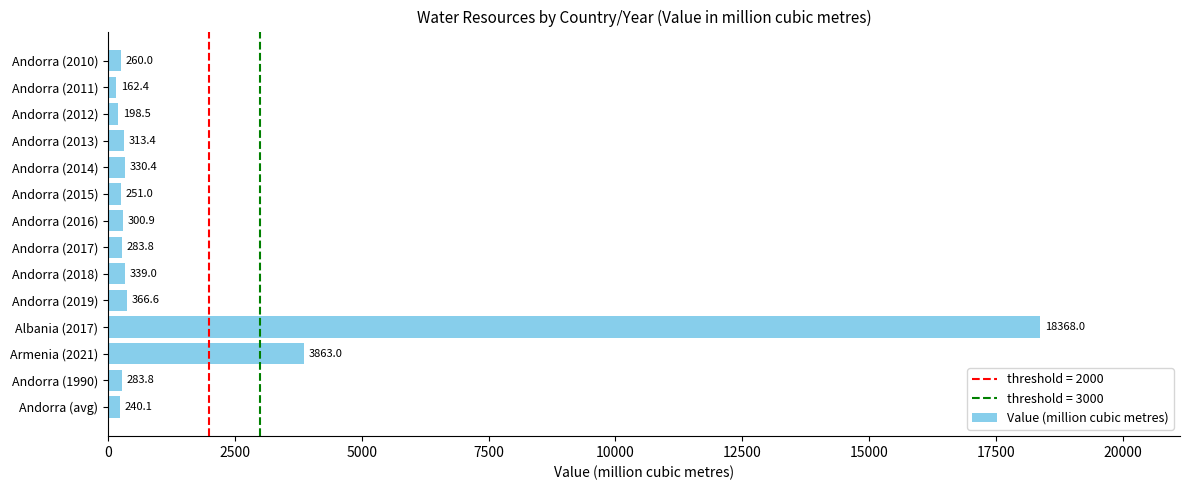

Reading bottom to top, extract all data points from this chart.

240.1	283.8	3863.0	18368.0	366.6	339.0	283.8	300.9	251.0	330.4	313.4	198.5	162.4	260.0